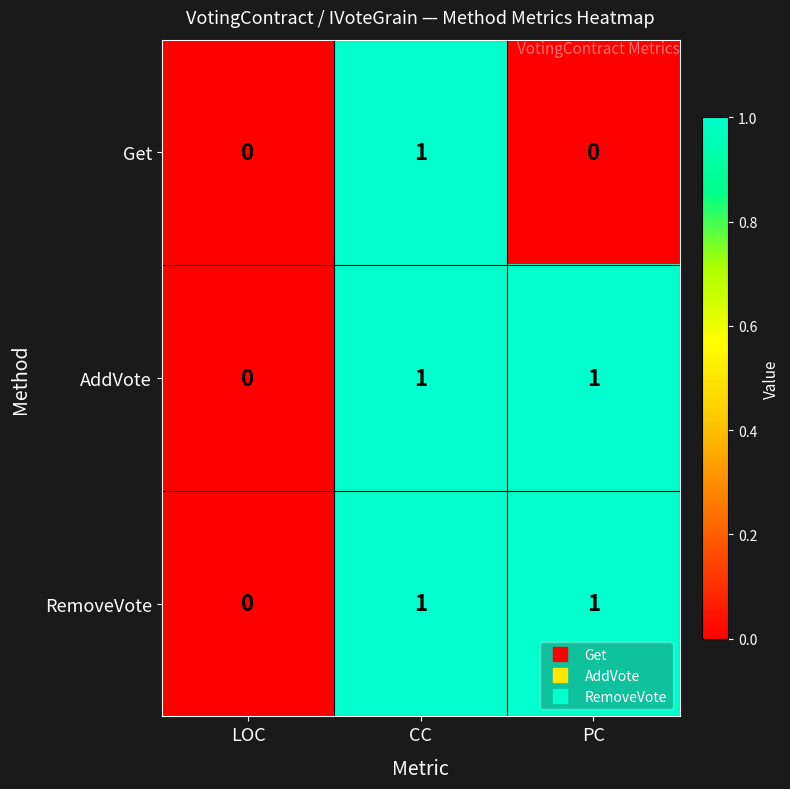

Count the number of data series in this chart.

3